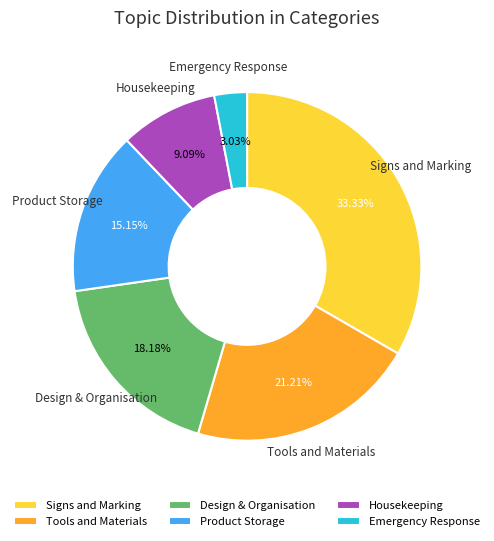

Combined, what portion of the pie is Design & Organisation and Product Storage?

33.3%